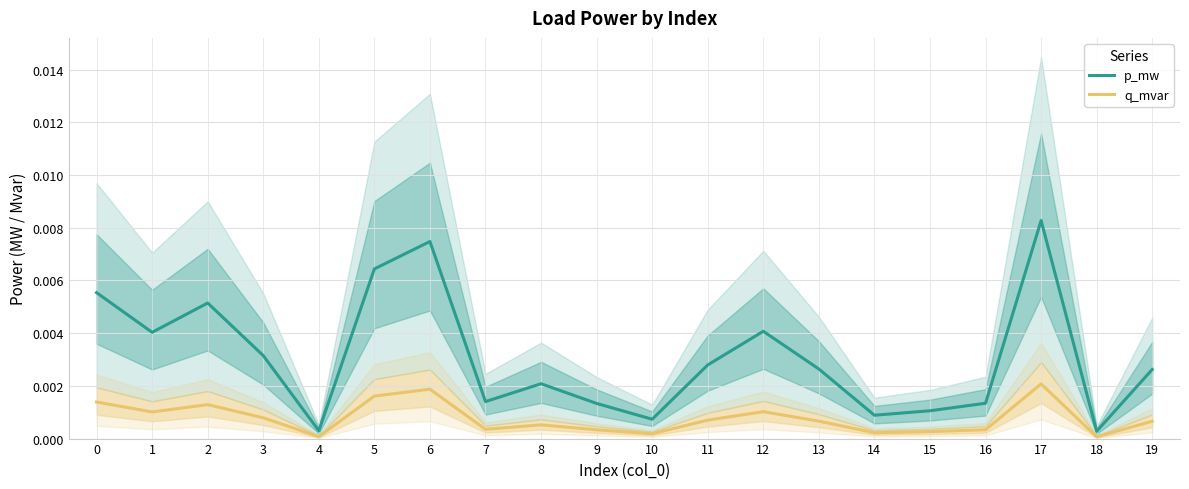

At which category does p_mw reach its first local valley?

1